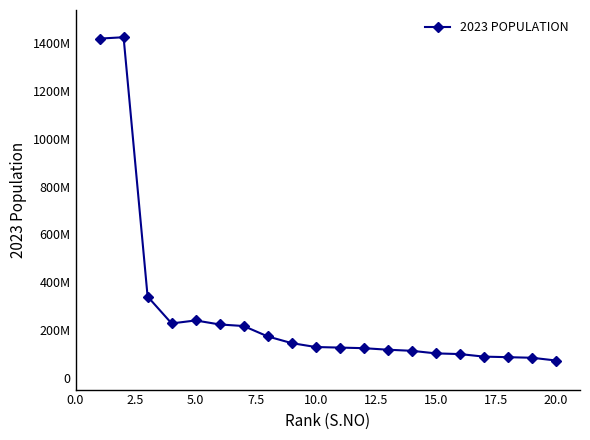

Is this an area chart (filled region under the line)?

No